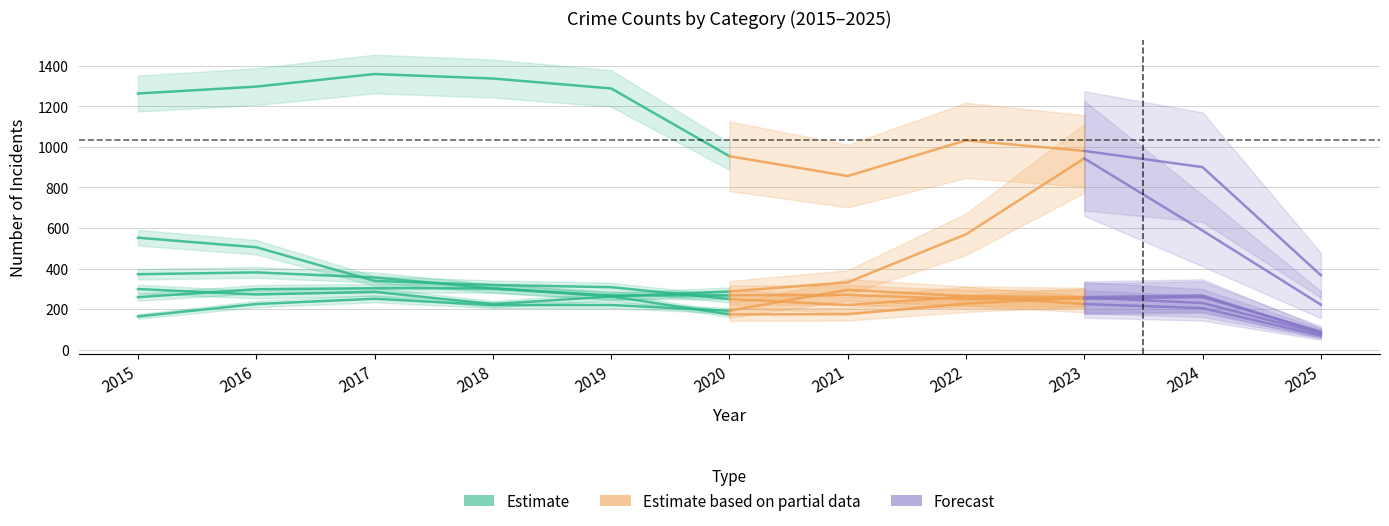

How many values in the Robbery series are below 356?

3